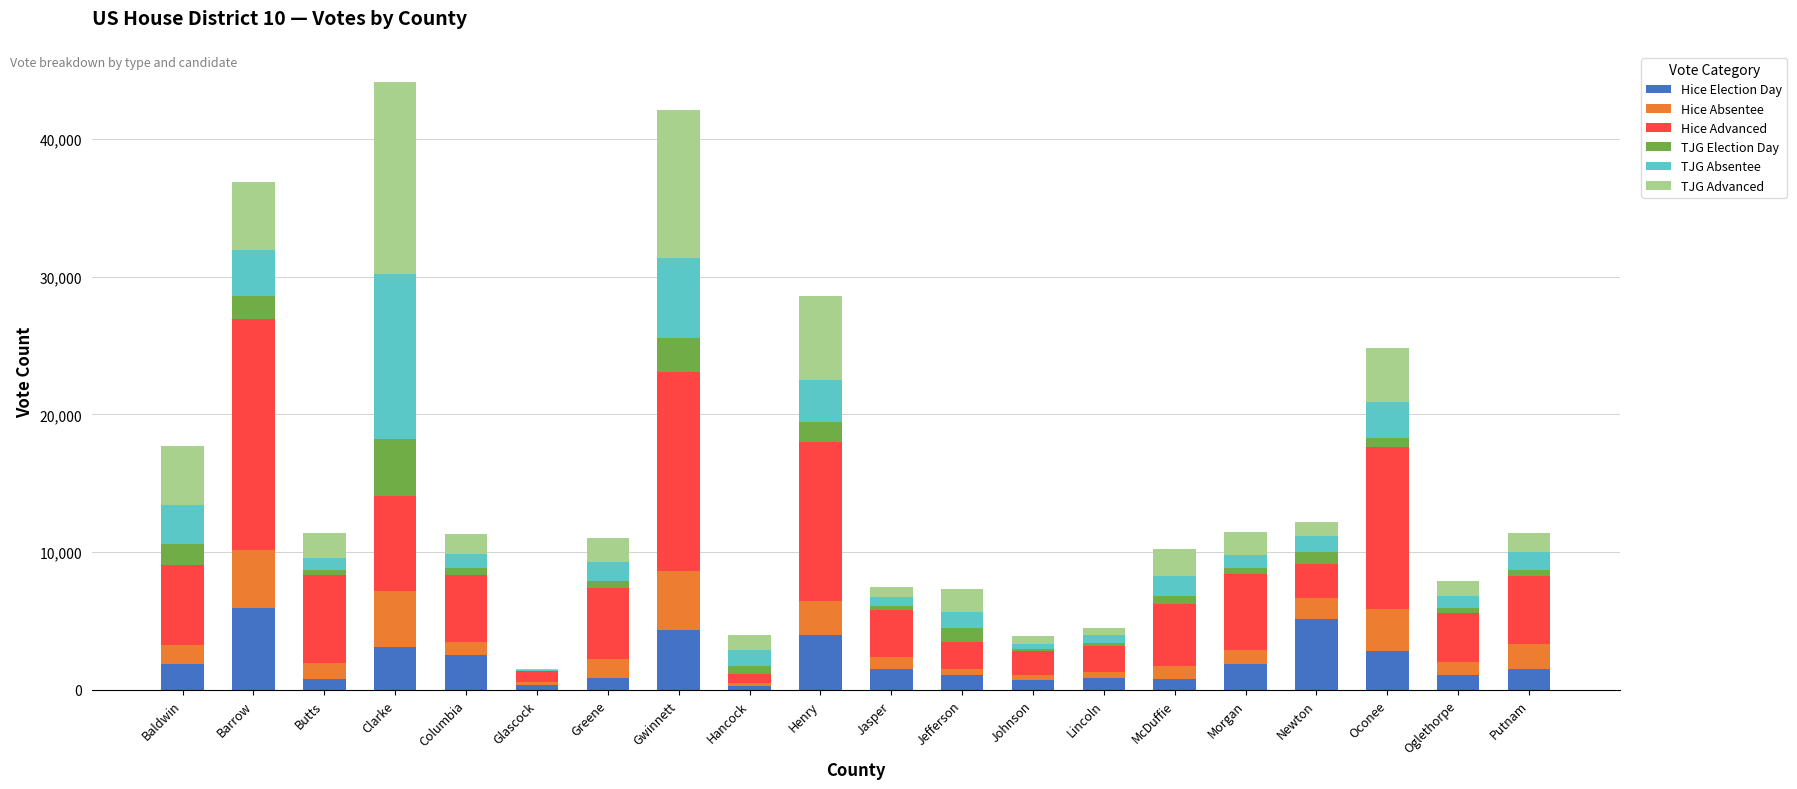

Count the number of categories in the chart.

20